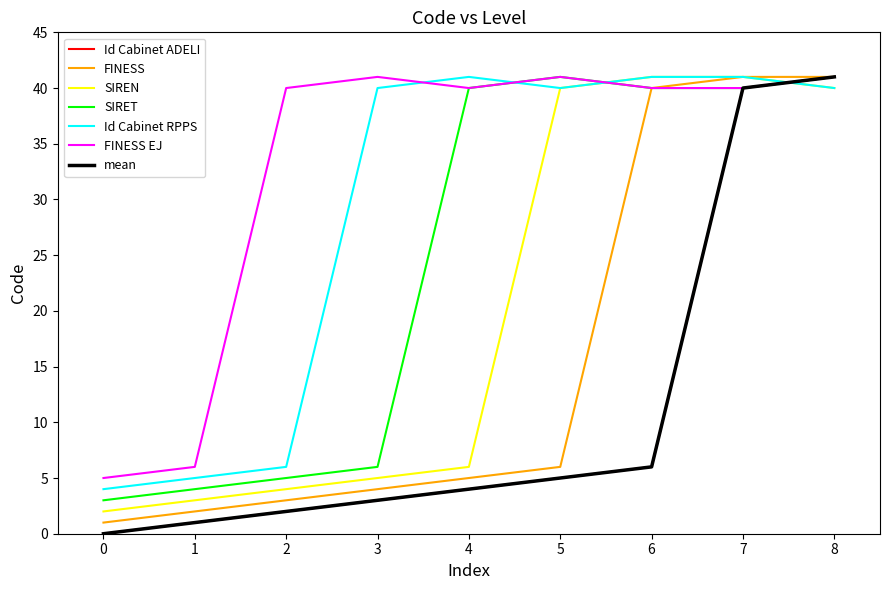

Does the chart display data point markers on the line(s)?

No